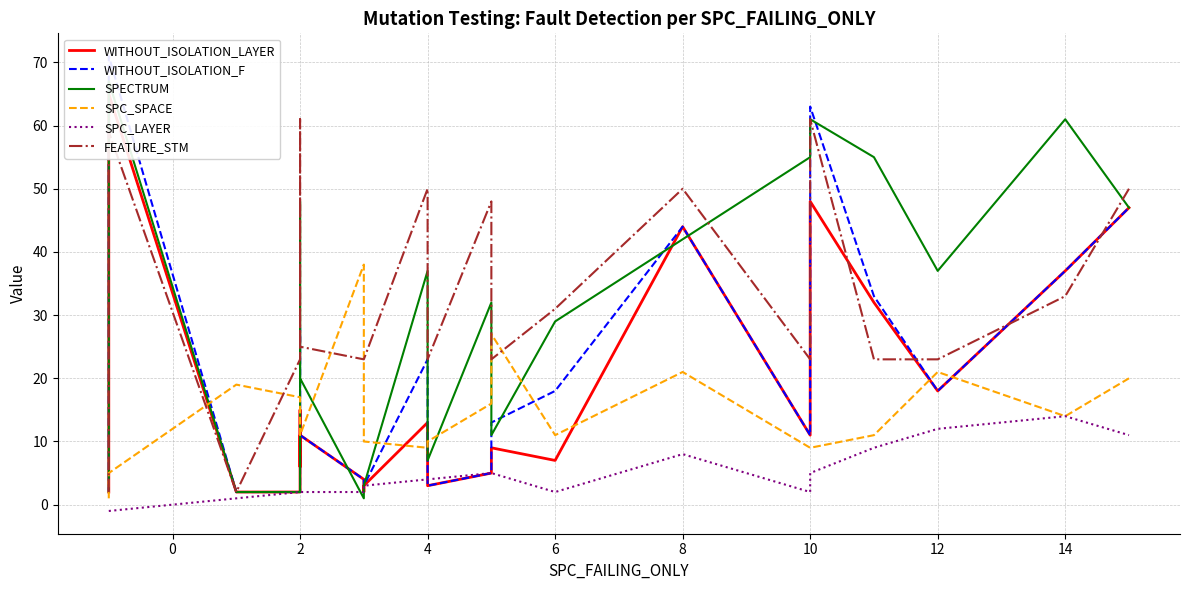

What is the difference between the second highest and minimum values in the SPECTRUM series?

60